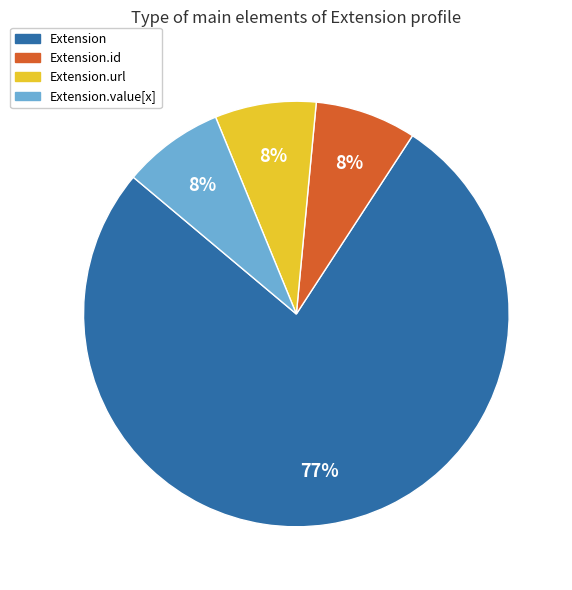

Does Extension represent more than half of the total?

Yes